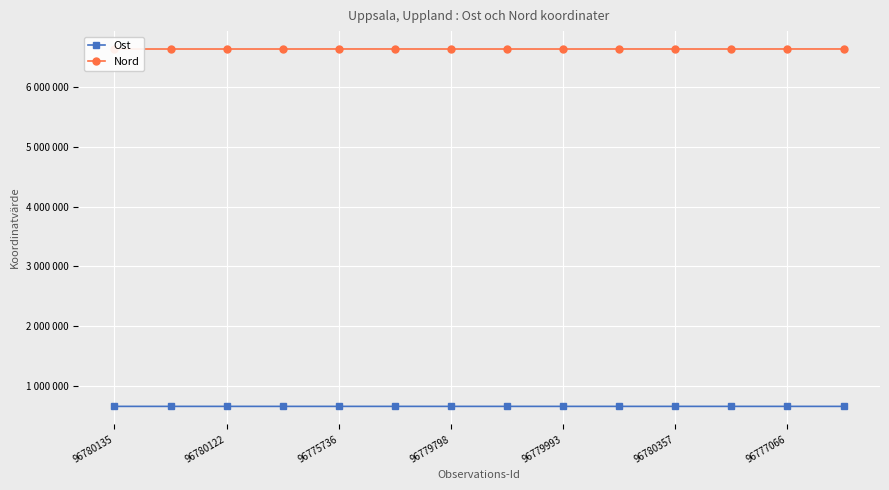

Rank the series by their average value, from highest to lowest.

Nord, Ost